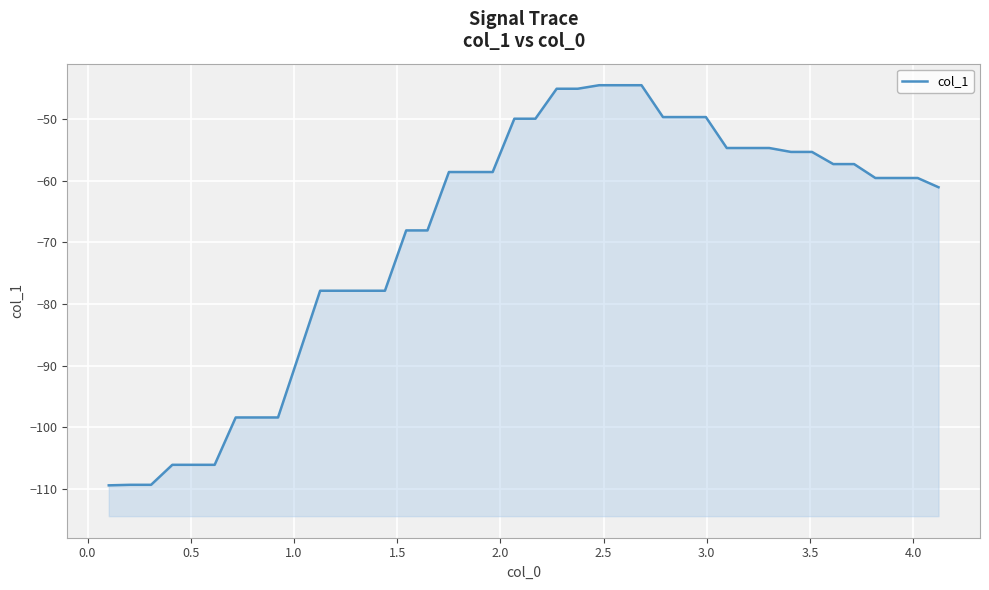

True or false: there are more than 0 points higher than both neighbors.

False